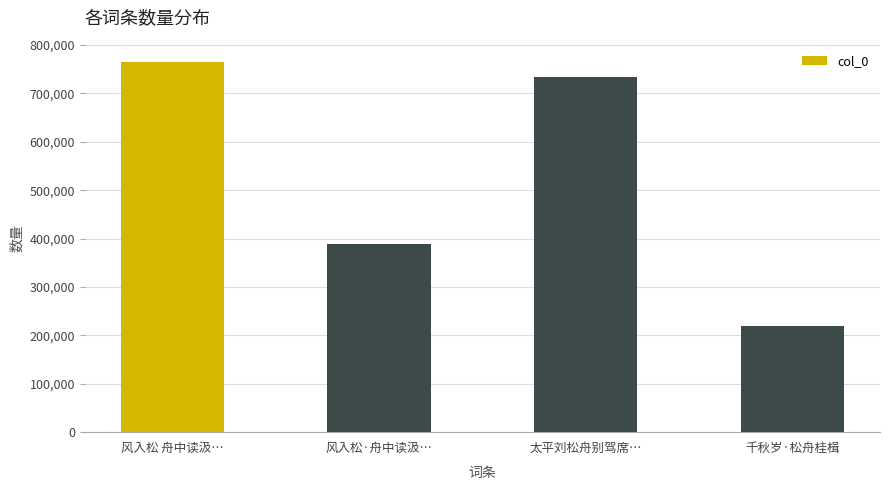

Is it true that the value at 风入松 舟中读汲… is 764920?

True